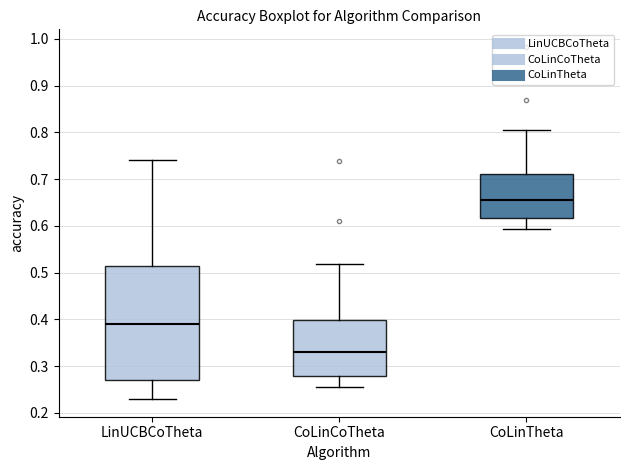

Which box is the tallest, from its lower edge to its upper edge?

LinUCBCoTheta